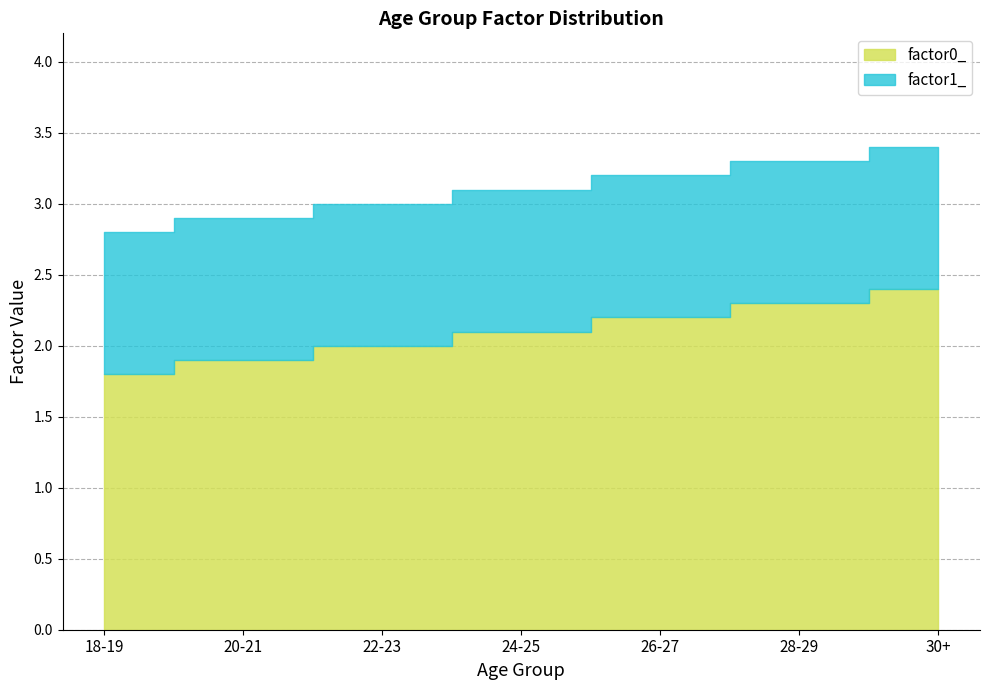

Where is factor0_ nearest to the value 2?

22-23